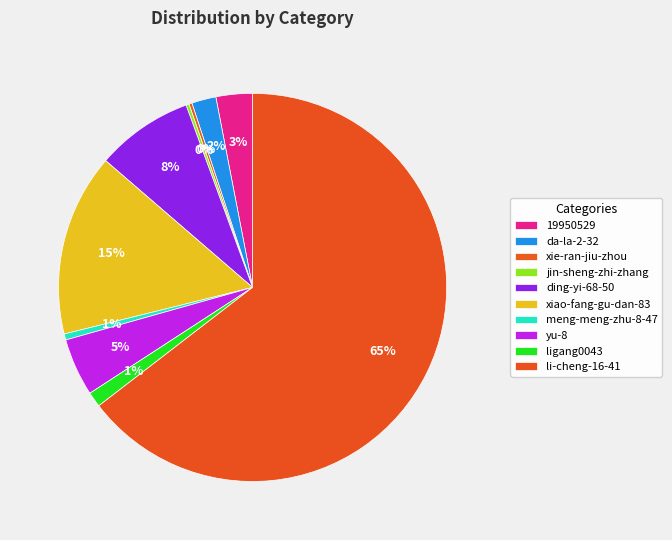

Is the sum of 19950529 and li-cheng-16-41 greater than half?

Yes